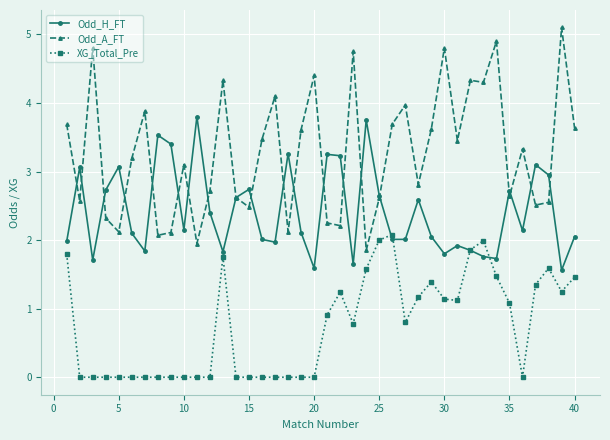

True or false: Odd_H_FT has more than 0 interior local peaks.

True